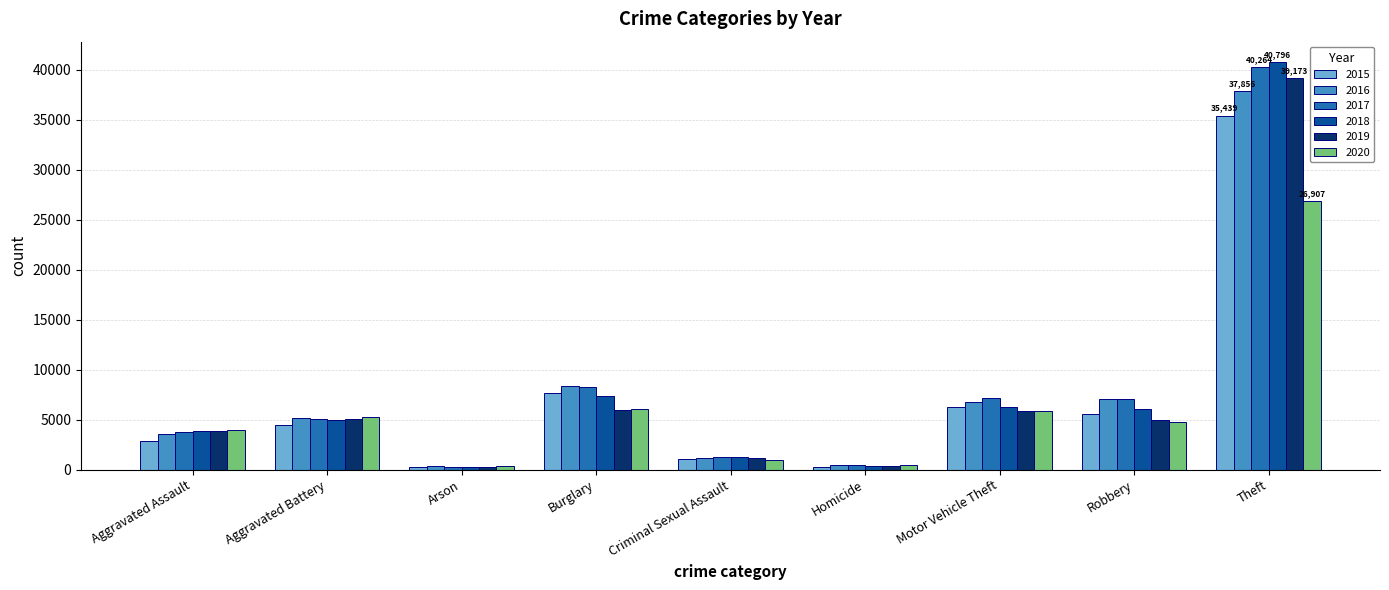

Is it true that 2018 equals 6114 at Robbery?

True